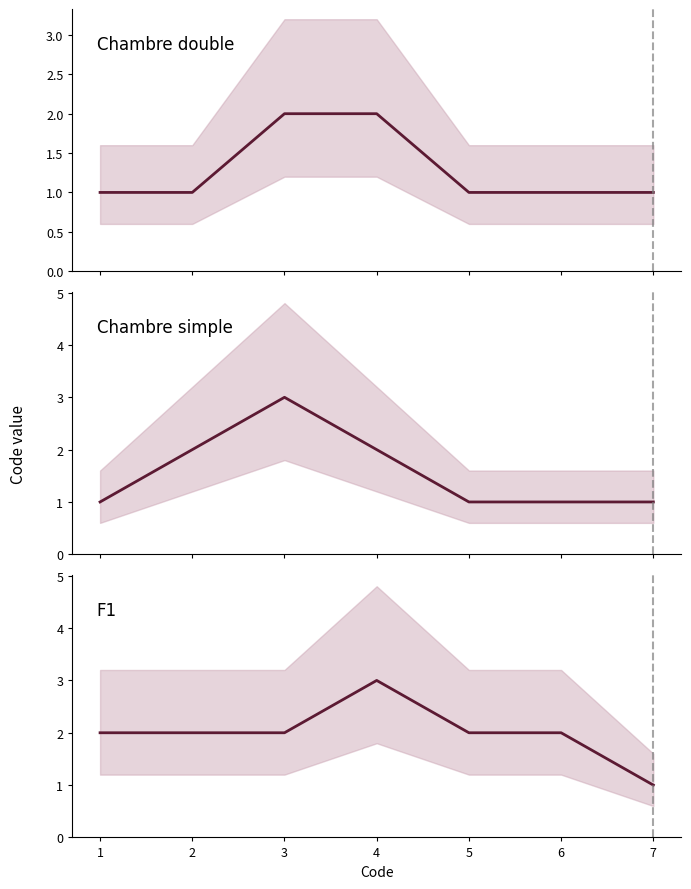

Read the Chambre double value at 4.

2